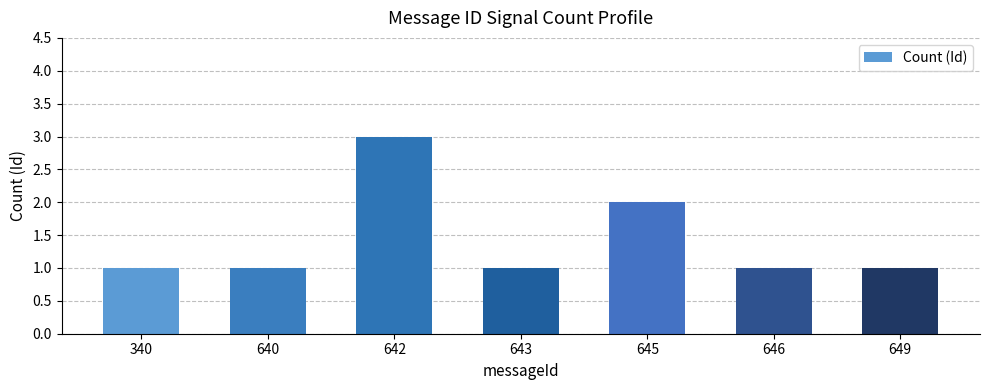

Approximately how many times larger is the value at 340 compared to 649?

1.0